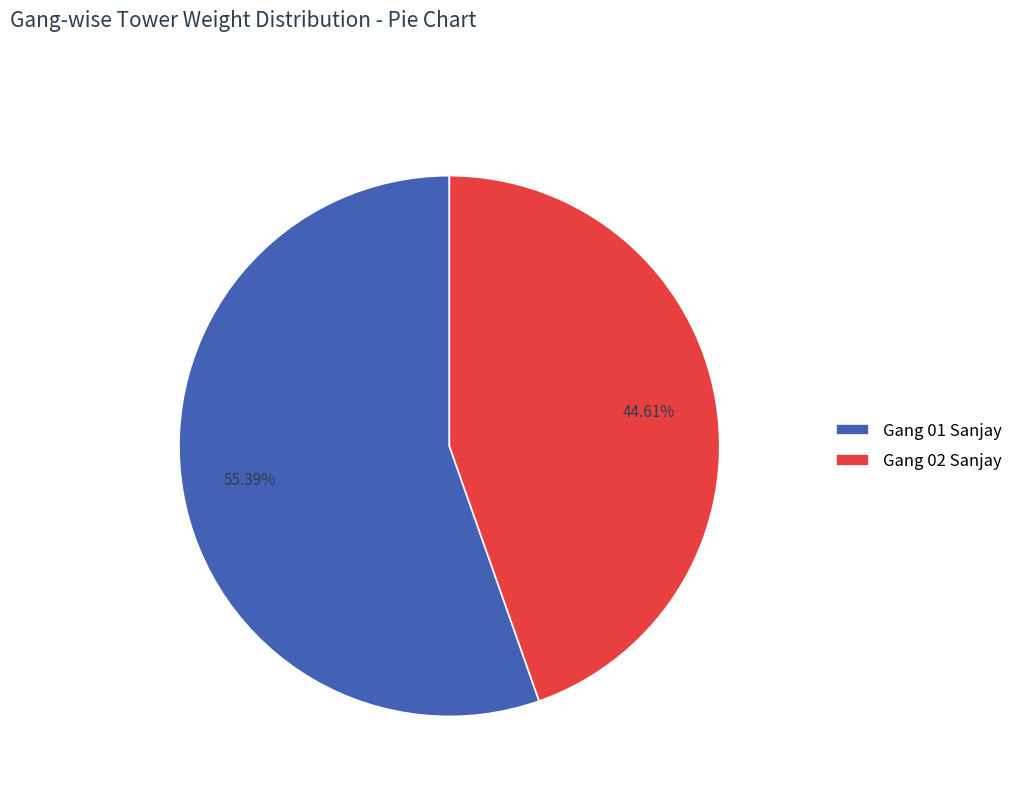

What percentage is the Gang 01 Sanjay slice, to the nearest percent?

55%